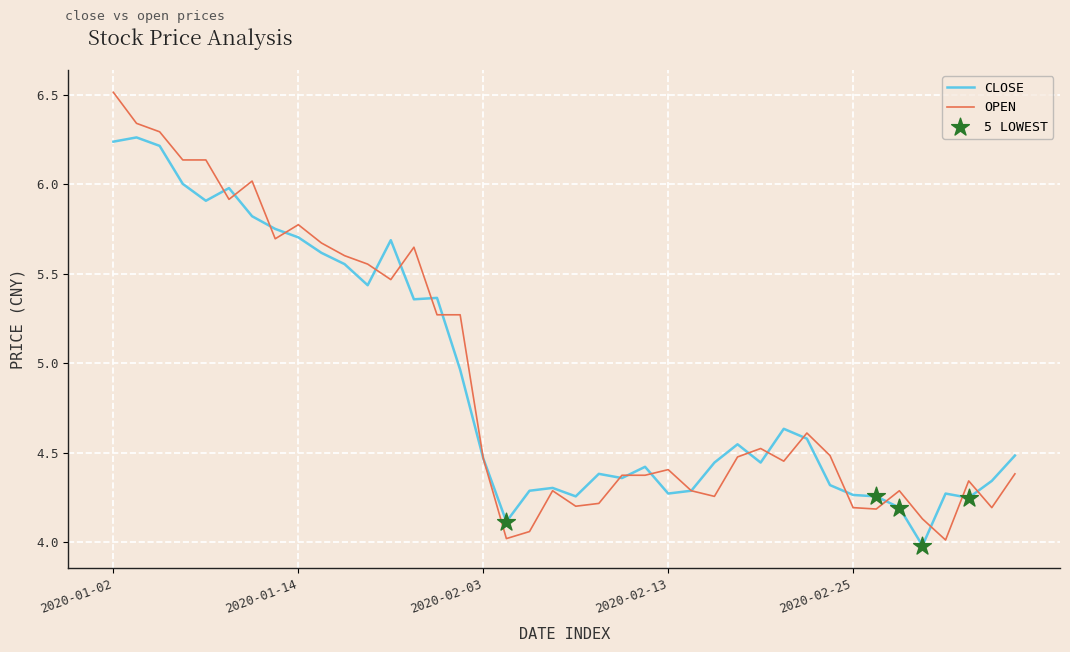

What is the maximum value shown in the chart?

6.5